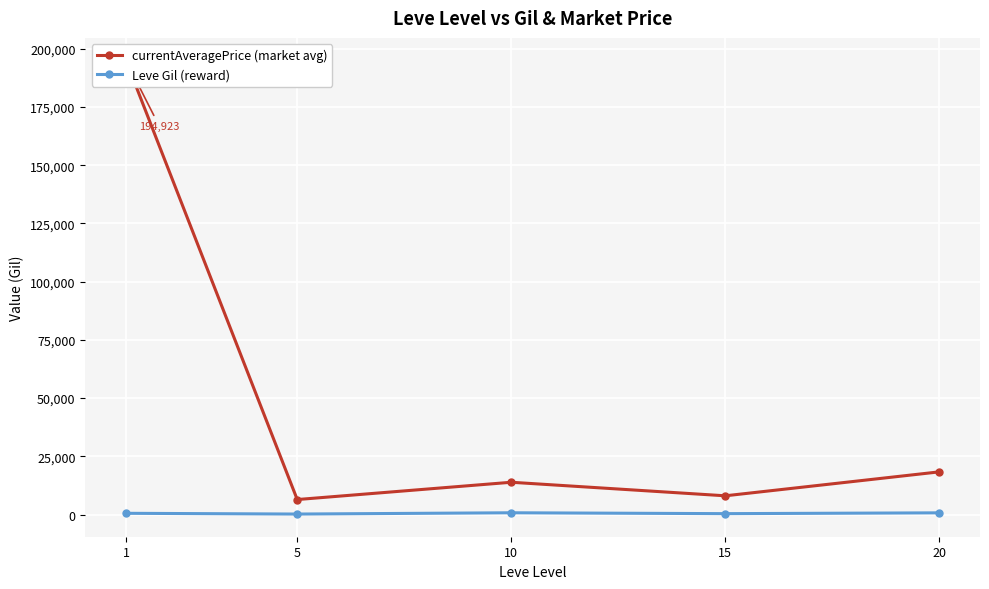

How many lines are shown in the chart?

2